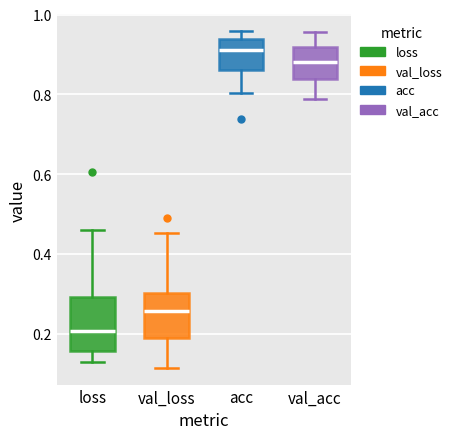

Where is the upper edge of the box for val_acc on the y-axis? The values are not printed on the chart, so give them approximately, as read against the axis.

0.92